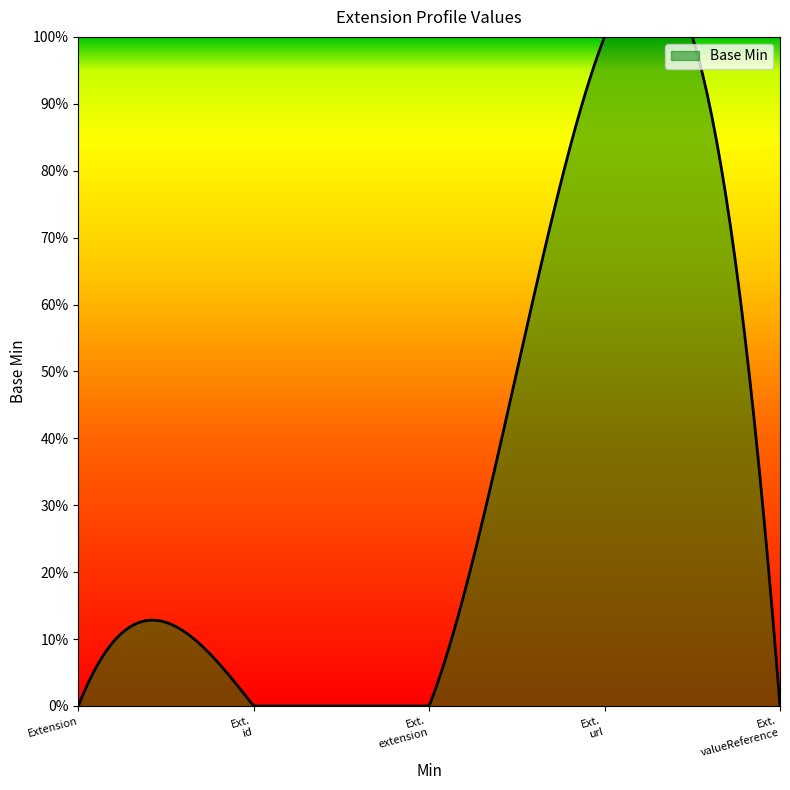

Which label corresponds to the largest value in the chart?

Extension.url